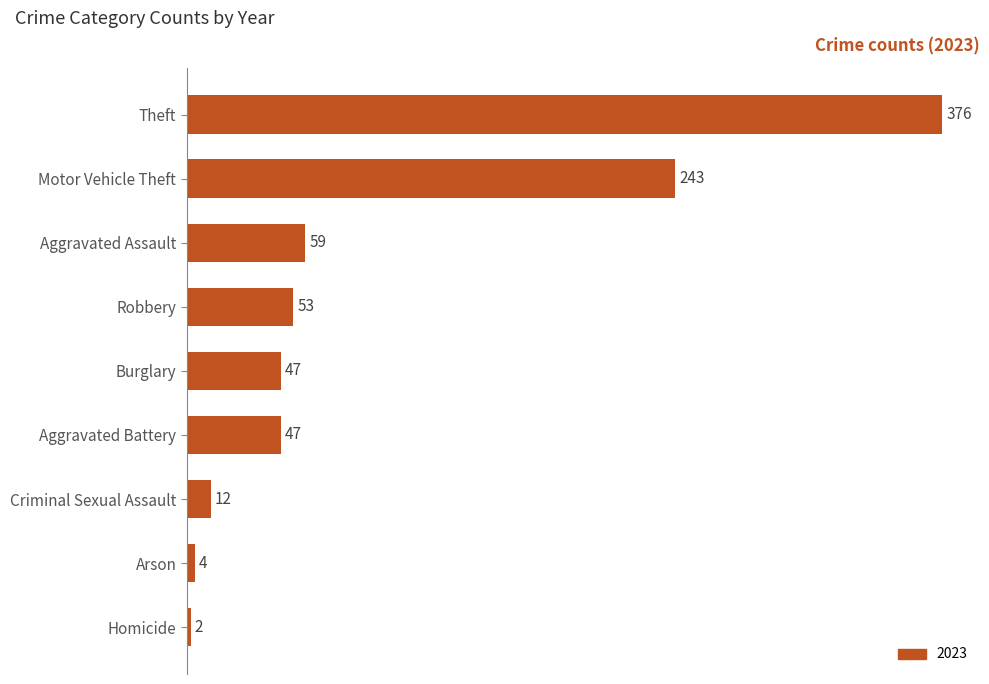

What is the average value?

94